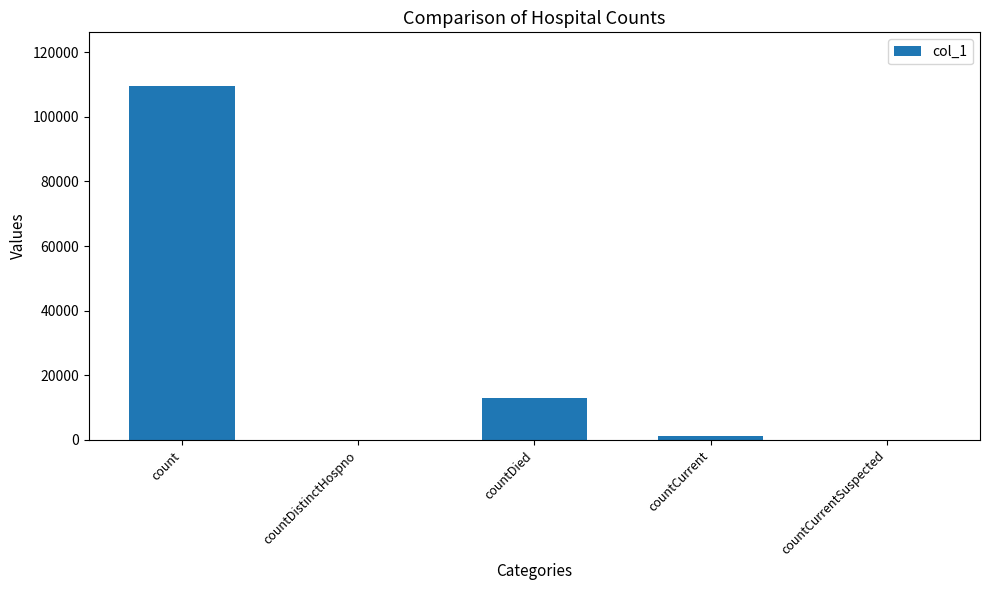

At which label is the value closest to 54838?

countDied